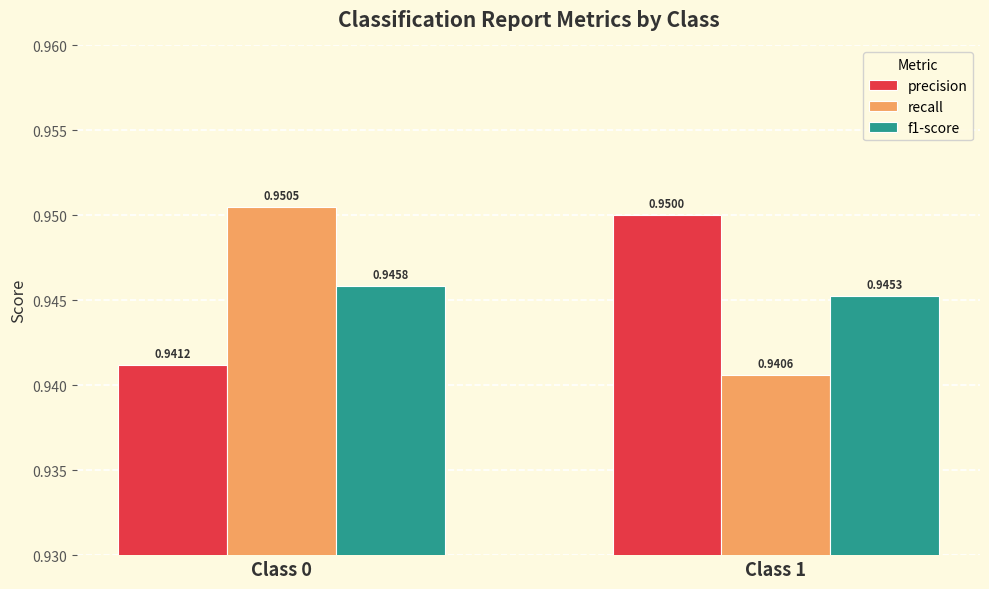

At which category is the sum across all series the highest?

Class 0